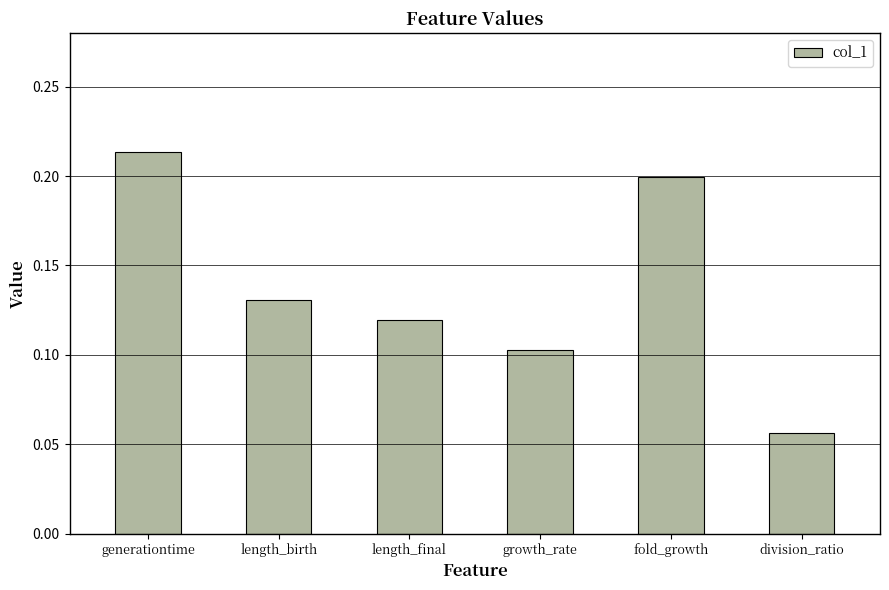

Which has a higher value, division_ratio or growth_rate?

growth_rate